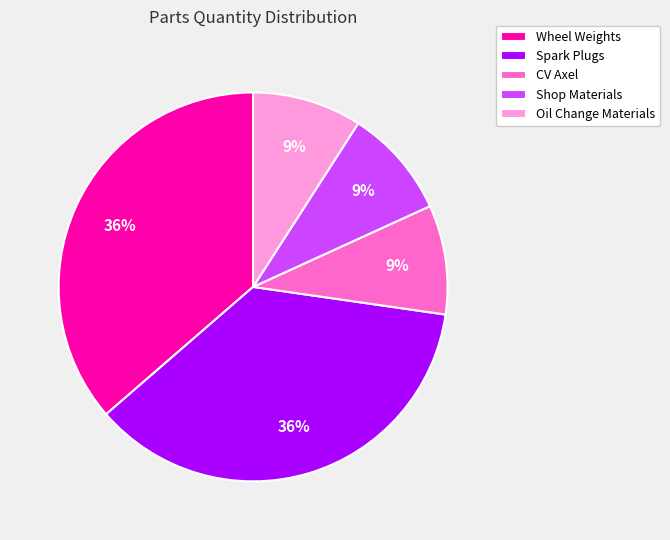

Does CV Axel account for over 50% of the chart?

No